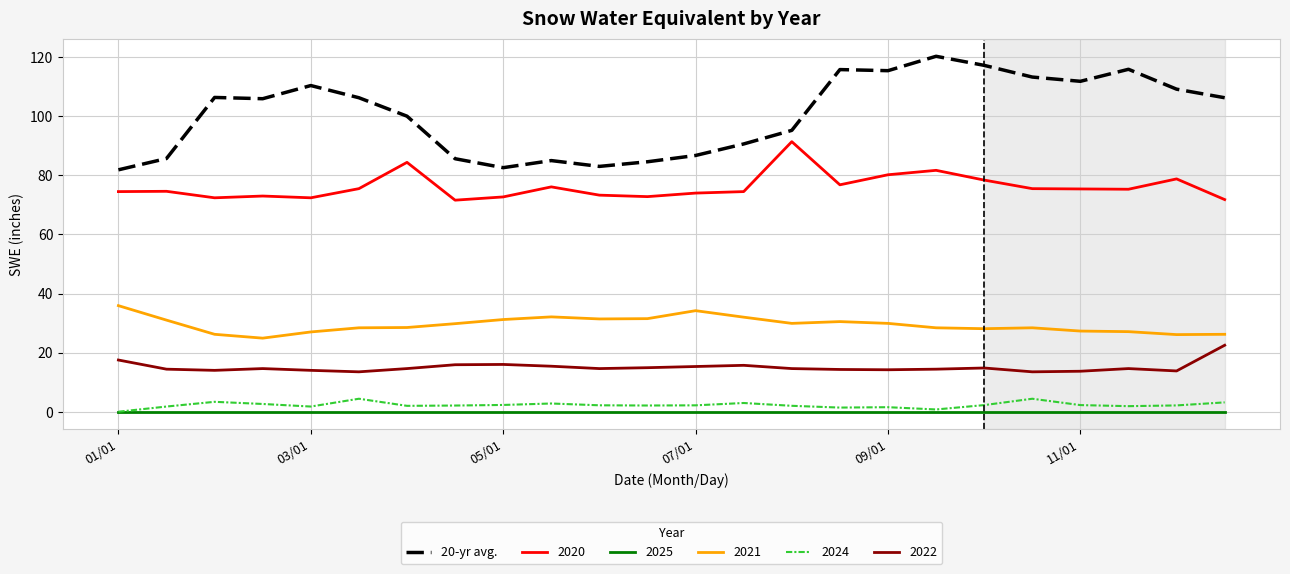

True or false: 20-yr avg. and 2024 cross at least once.

False